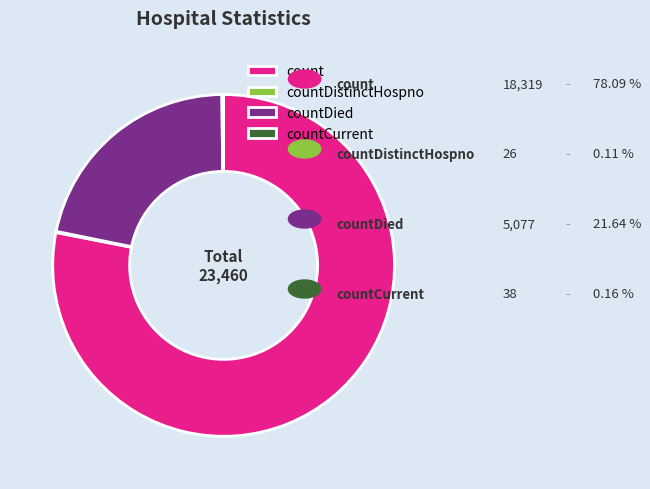

True or false: countDied accounts for 22% of the total.

True